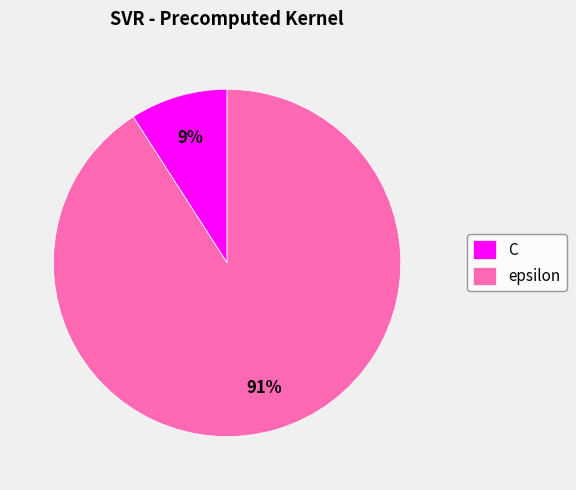

How many slices are in this pie chart?

2